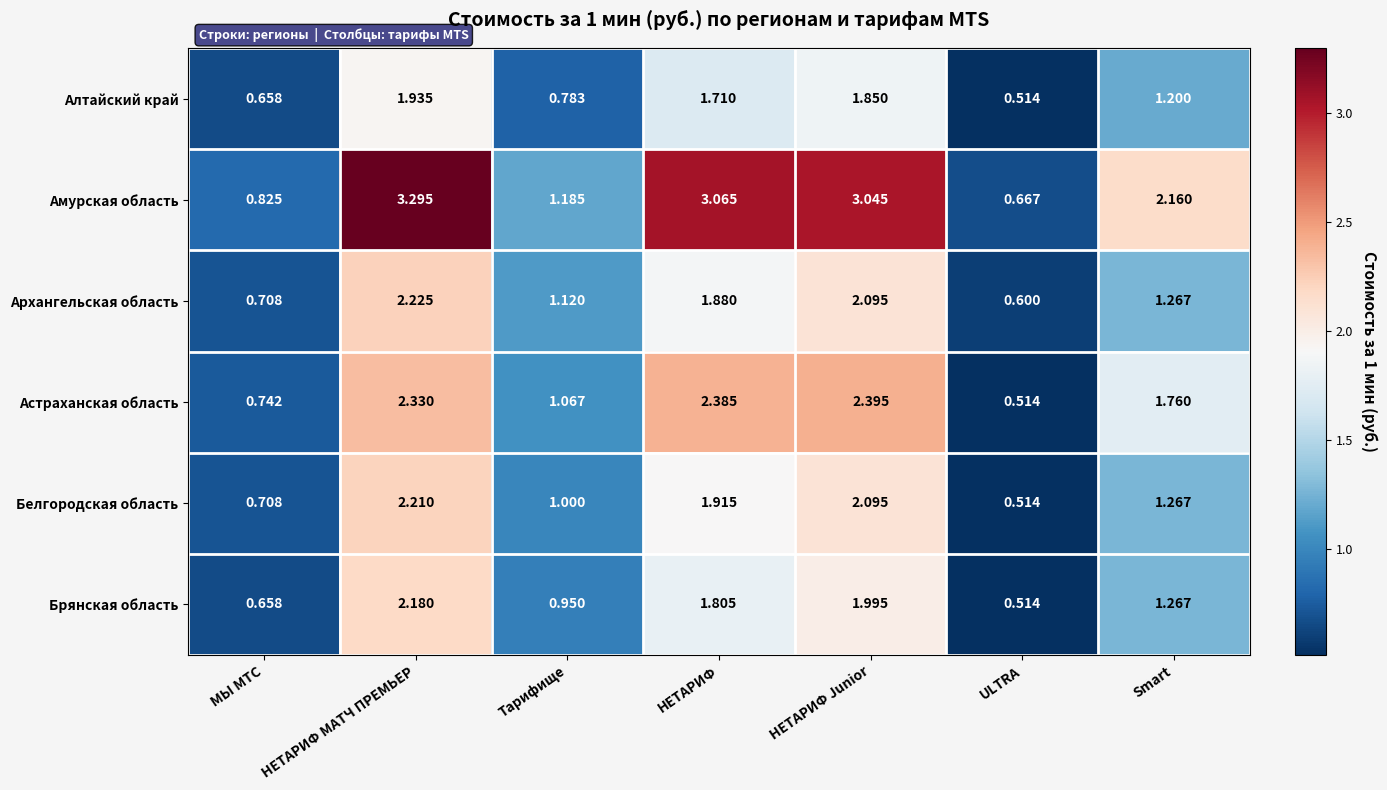

List the labels in order of Архангельская область value, largest first.

НЕТАРИФ МАТЧ ПРЕМЬЕР, НЕТАРИФ Junior, НЕТАРИФ, Smart, Тарифище, МЫ МТС, ULTRA